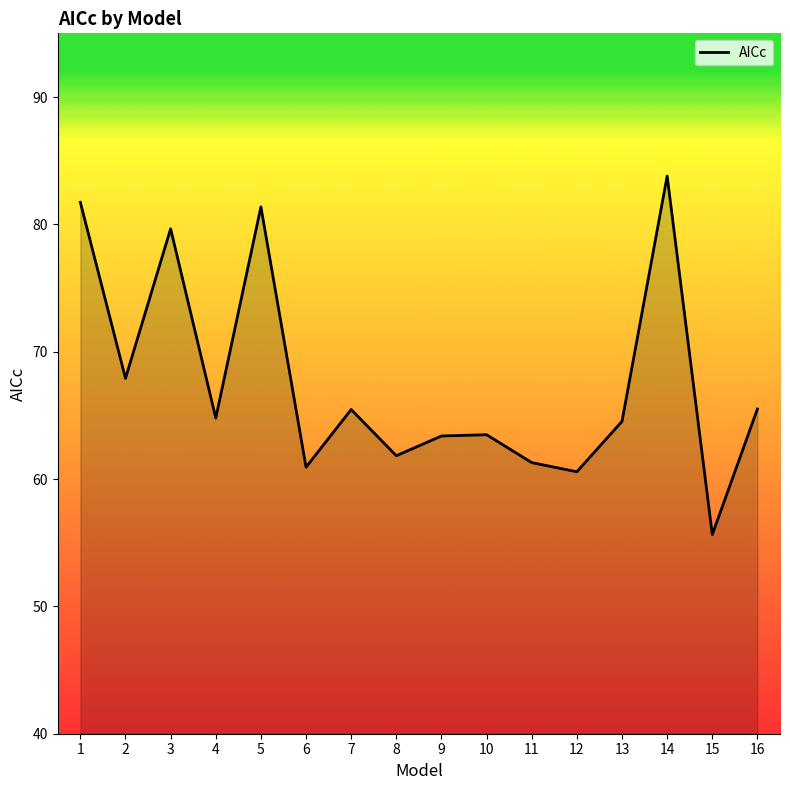

The chart shows a value of 81.2 at 11. True or false?

False